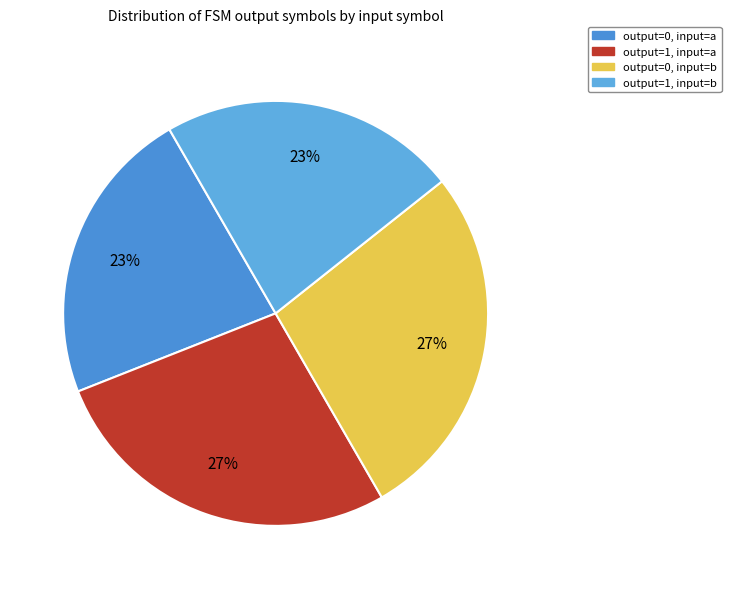

Which slice is the smallest?

input a